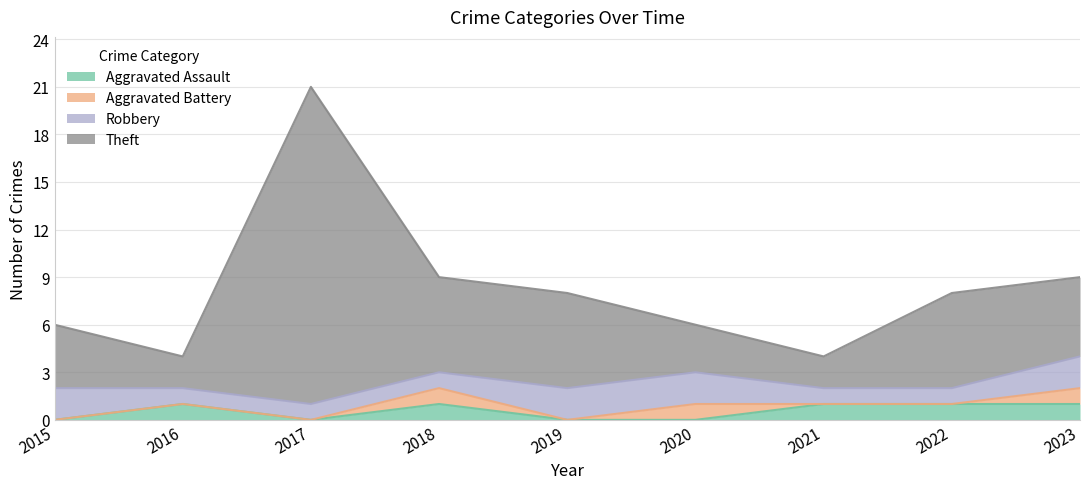

Between 2019 and 2021, which series saw the biggest shift?

Theft